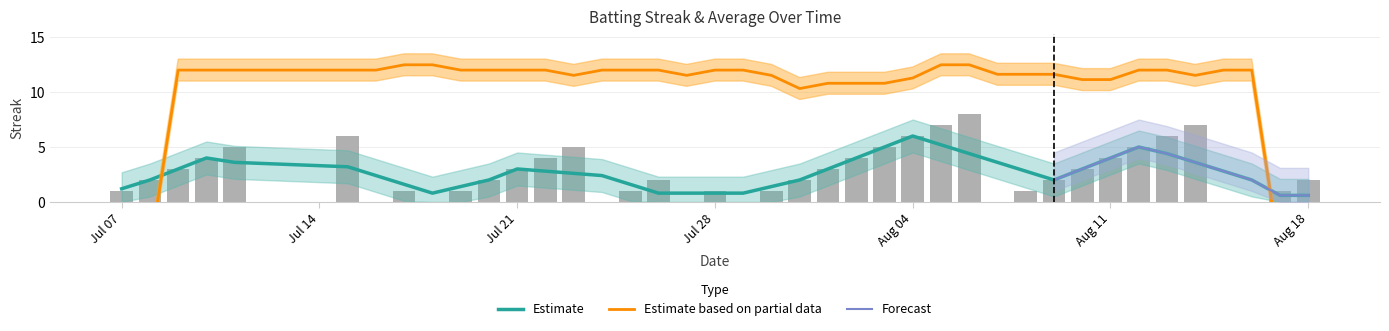

What is the ratio of the value at 2010-07-23 to the value at 2010-07-15?

0.8